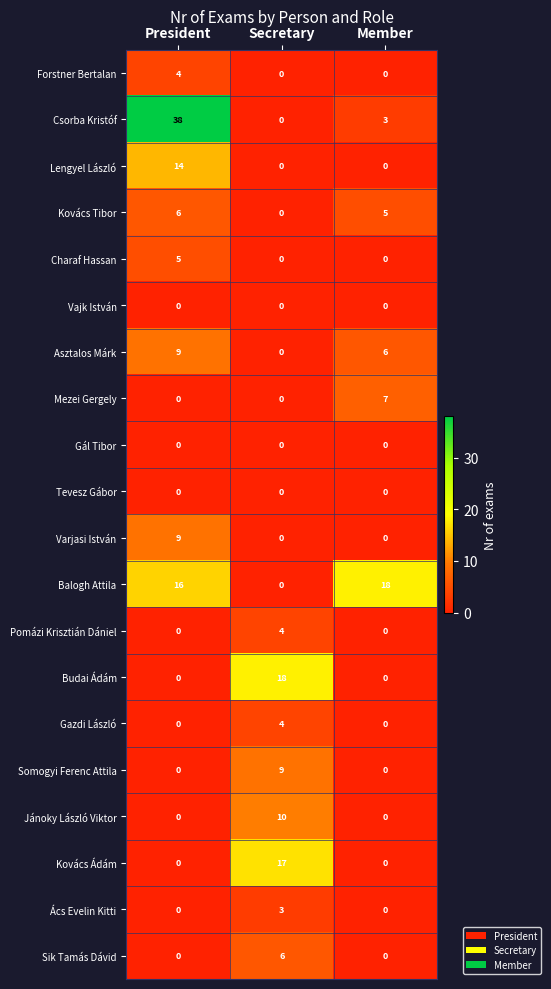

Count the Jánoky László Viktor values in the range 0 to 10.

3